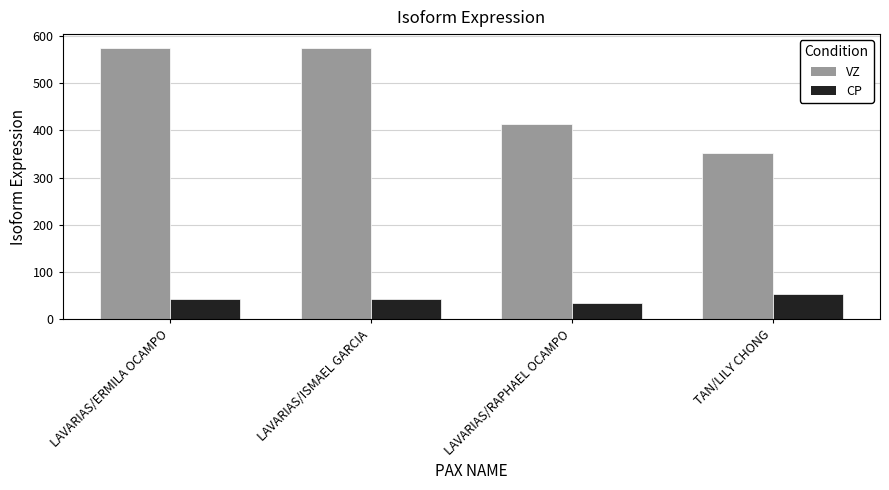

List the series in order of their peak value, lowest first.

CP, VZ